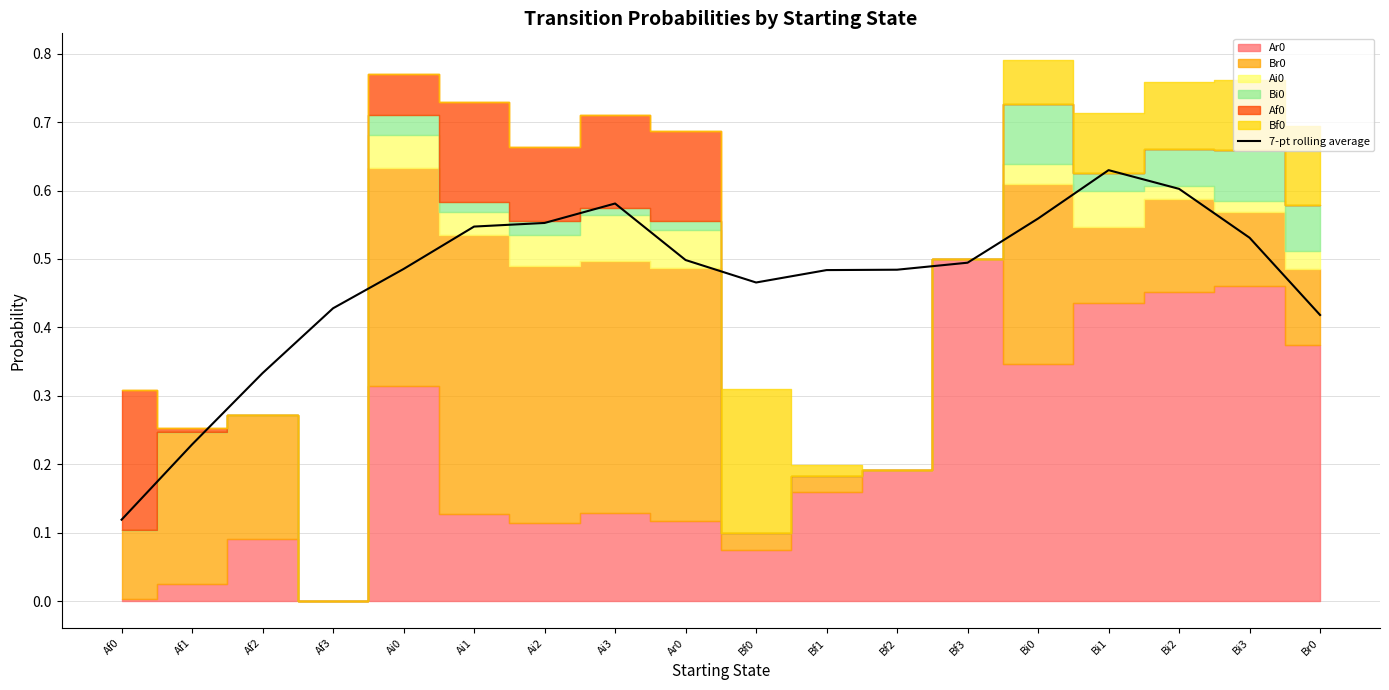

What is the change in value from Af1 to Bf3?

+0.3